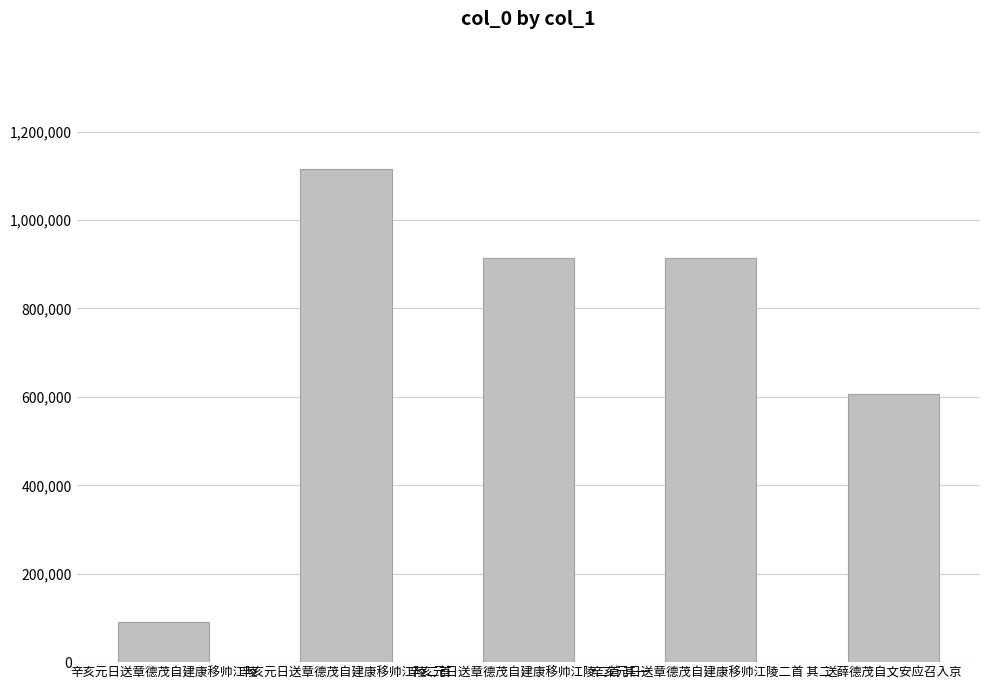

What position from the left is 辛亥元日送章德茂自建康移帅江陵二首 其一?

3